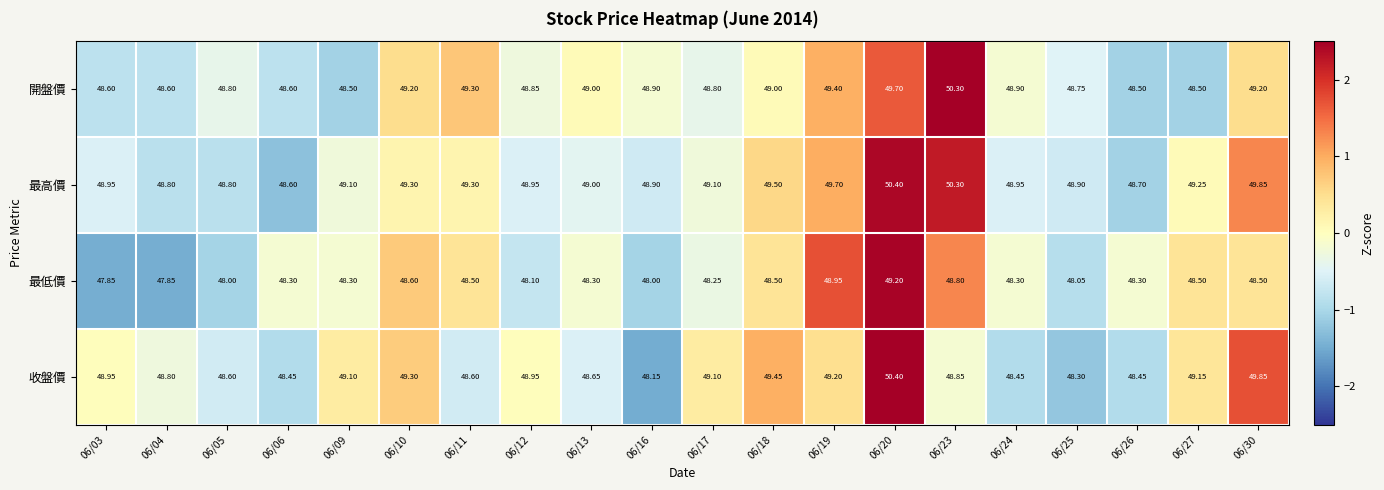

Which series has the largest range (max minus min)?

收盤價